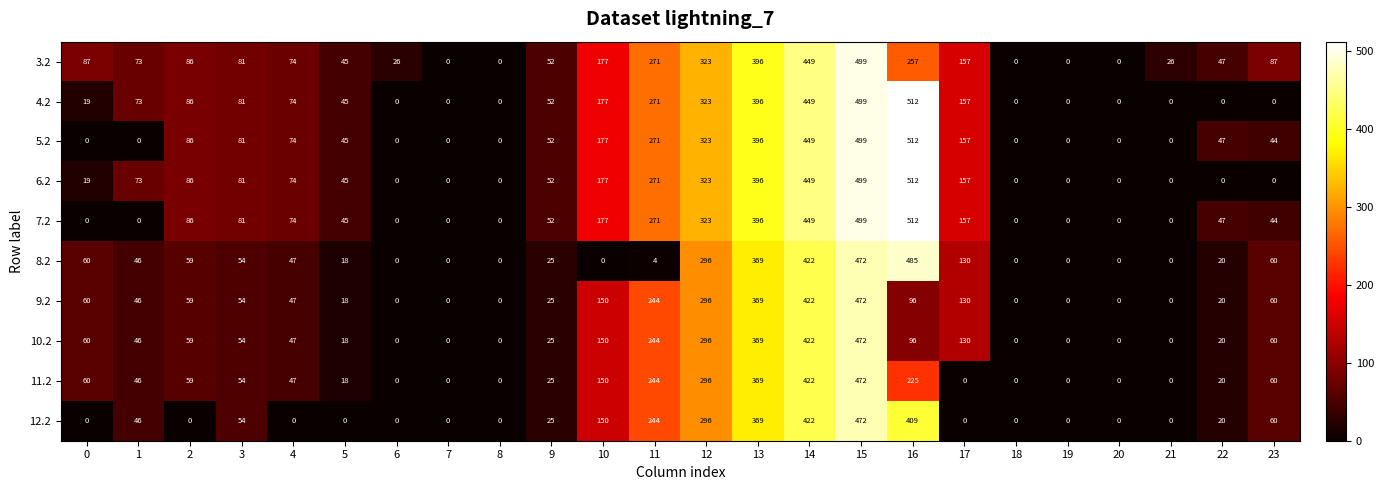

What is the difference between the highest and lowest values at 13?

27